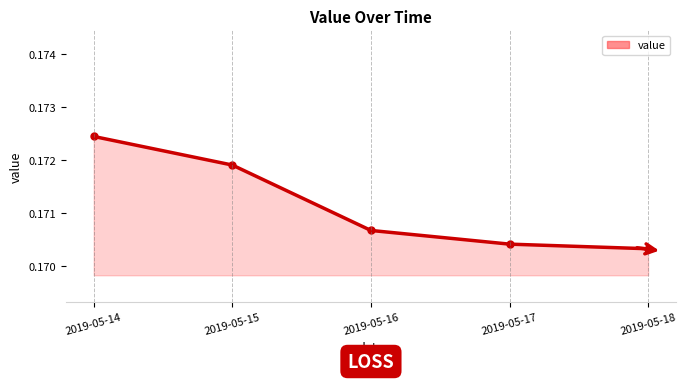

List the labels in order of value, smallest first.

2019-05-18, 2019-05-17, 2019-05-16, 2019-05-15, 2019-05-14